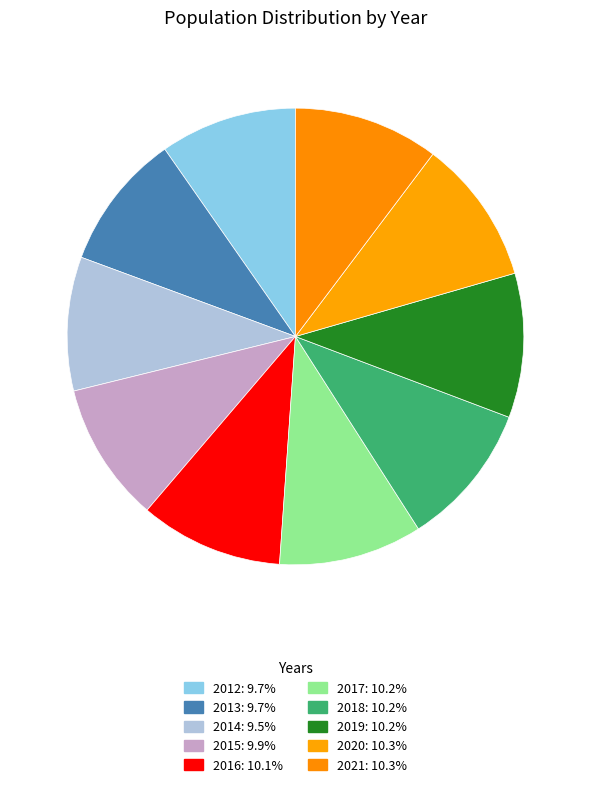

How many slices are in this pie chart?

10